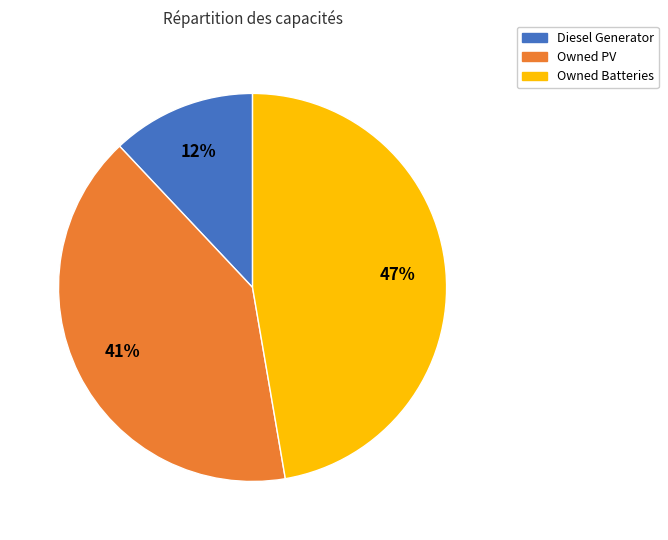

To the nearest percent, what portion does Owned Batteries represent?

47%